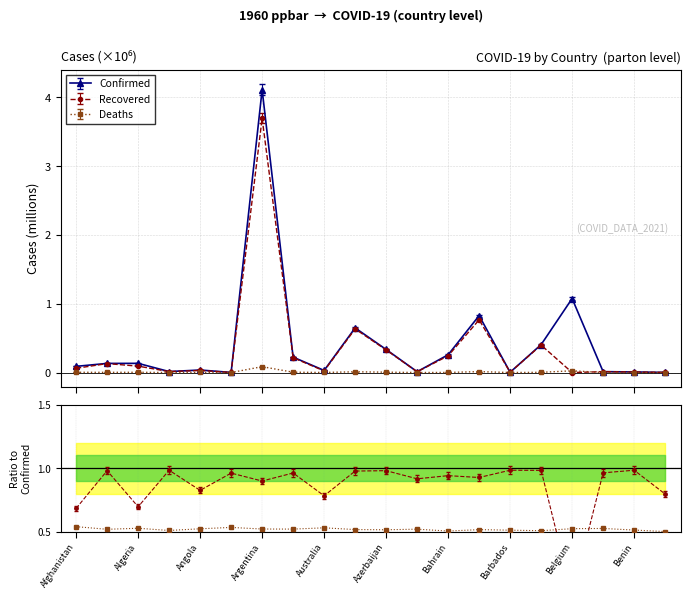

What is the difference between the Confirmed values at Benin and Armenia?

0.2